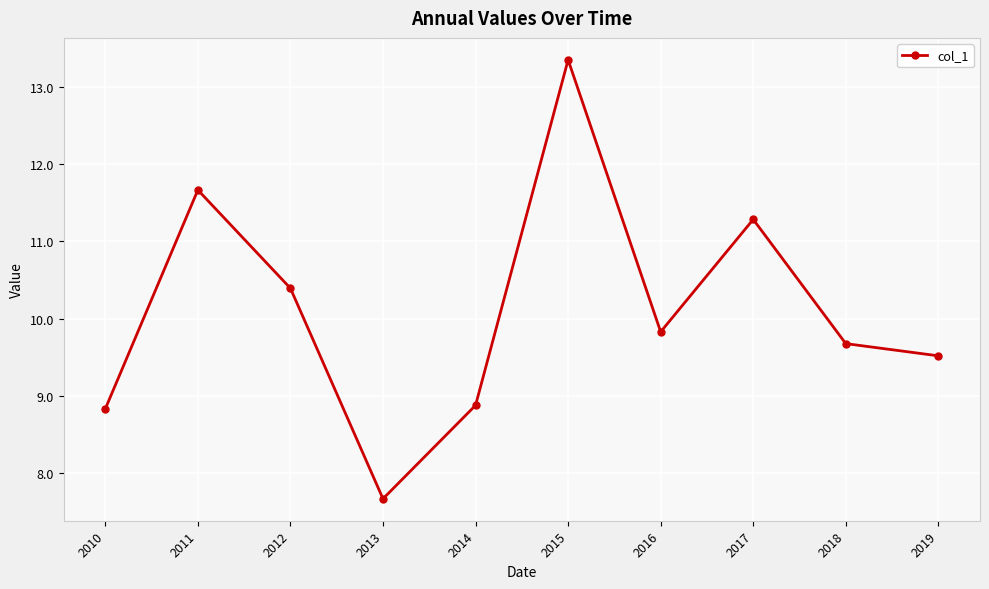

What is the smallest value displayed?

7.7